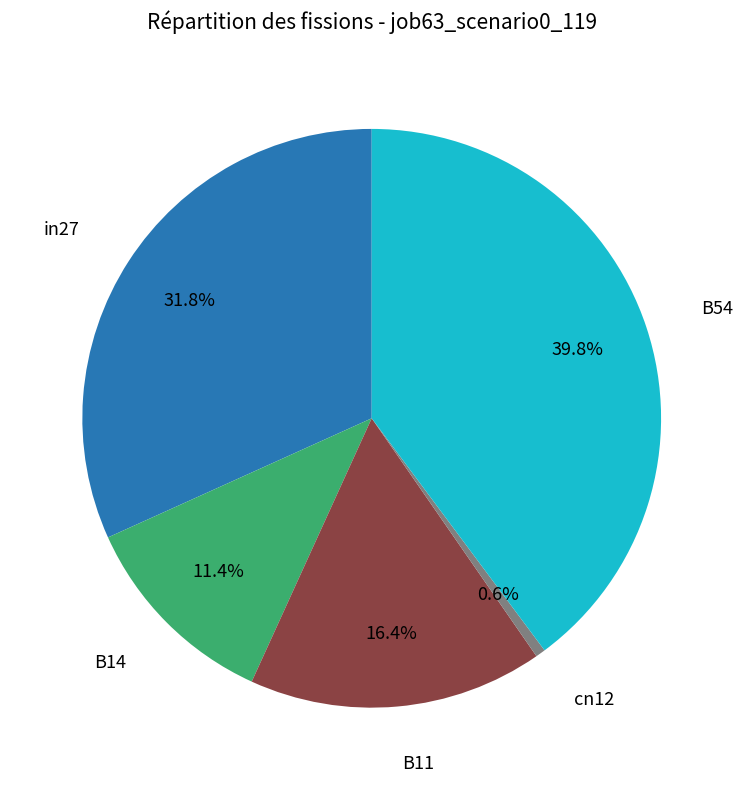

Is there a majority slice in this chart?

No